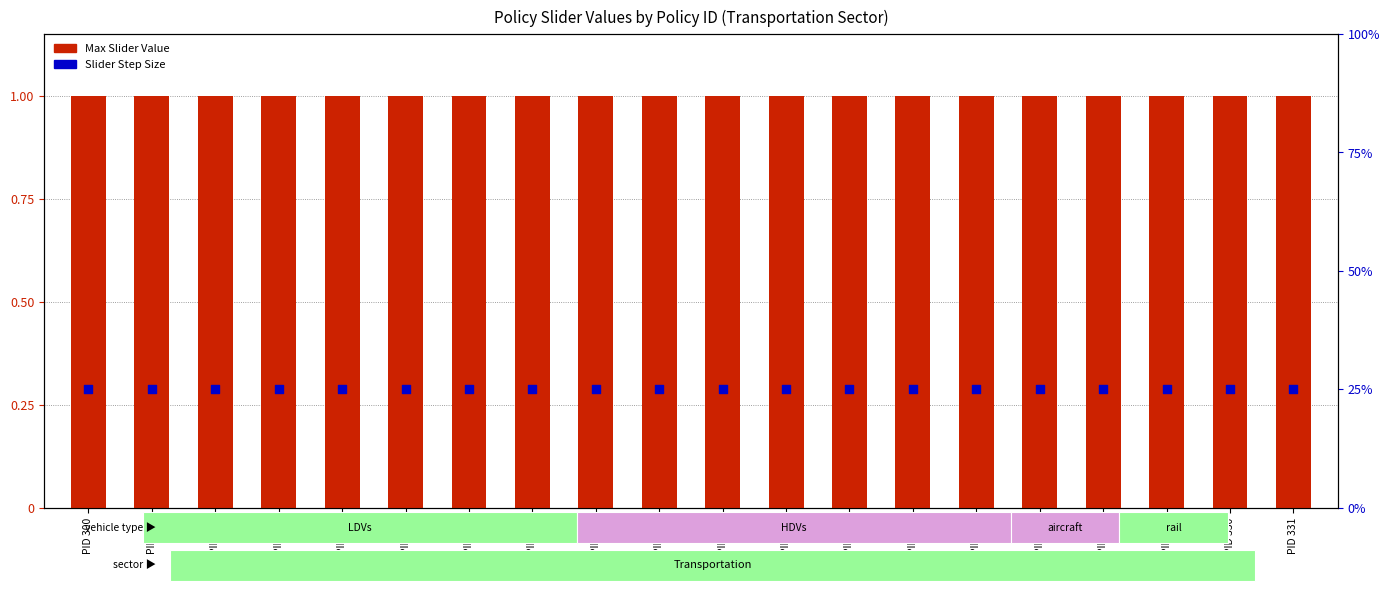

What is the total value across all series at PID 316?

1.0